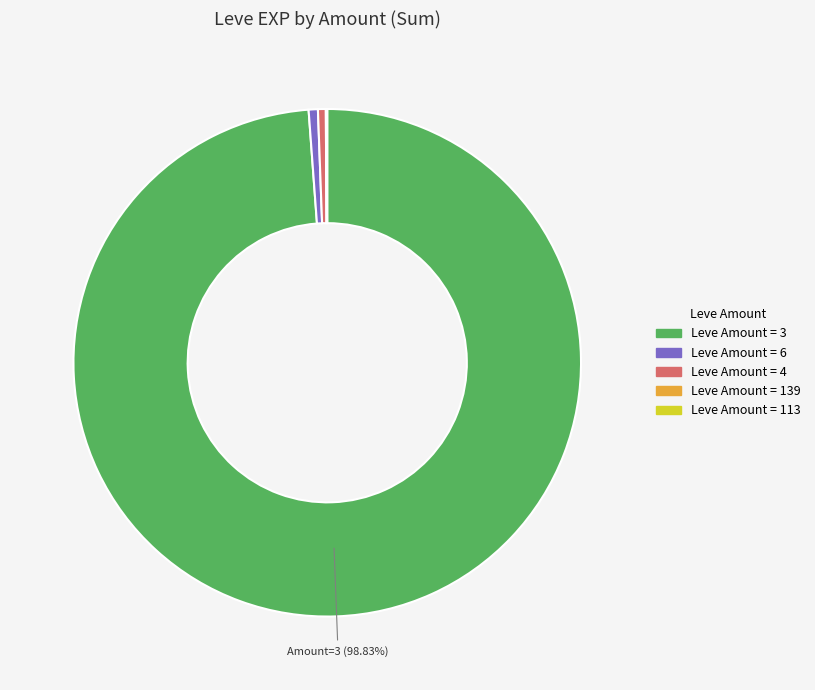

Does any single category account for the majority?

Yes